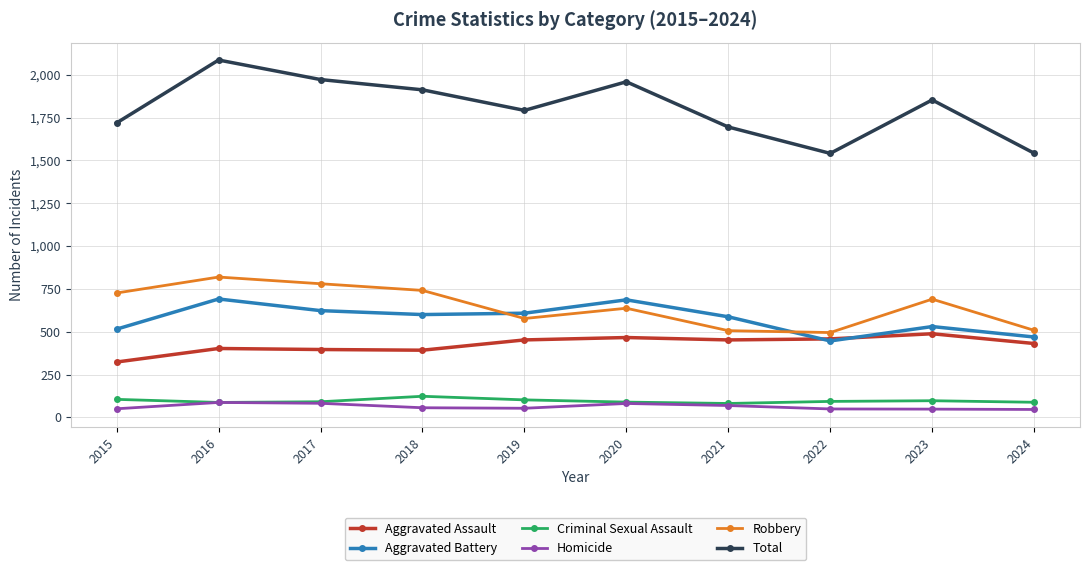

What is the value of the Homicide point at the 4th from the left?

56